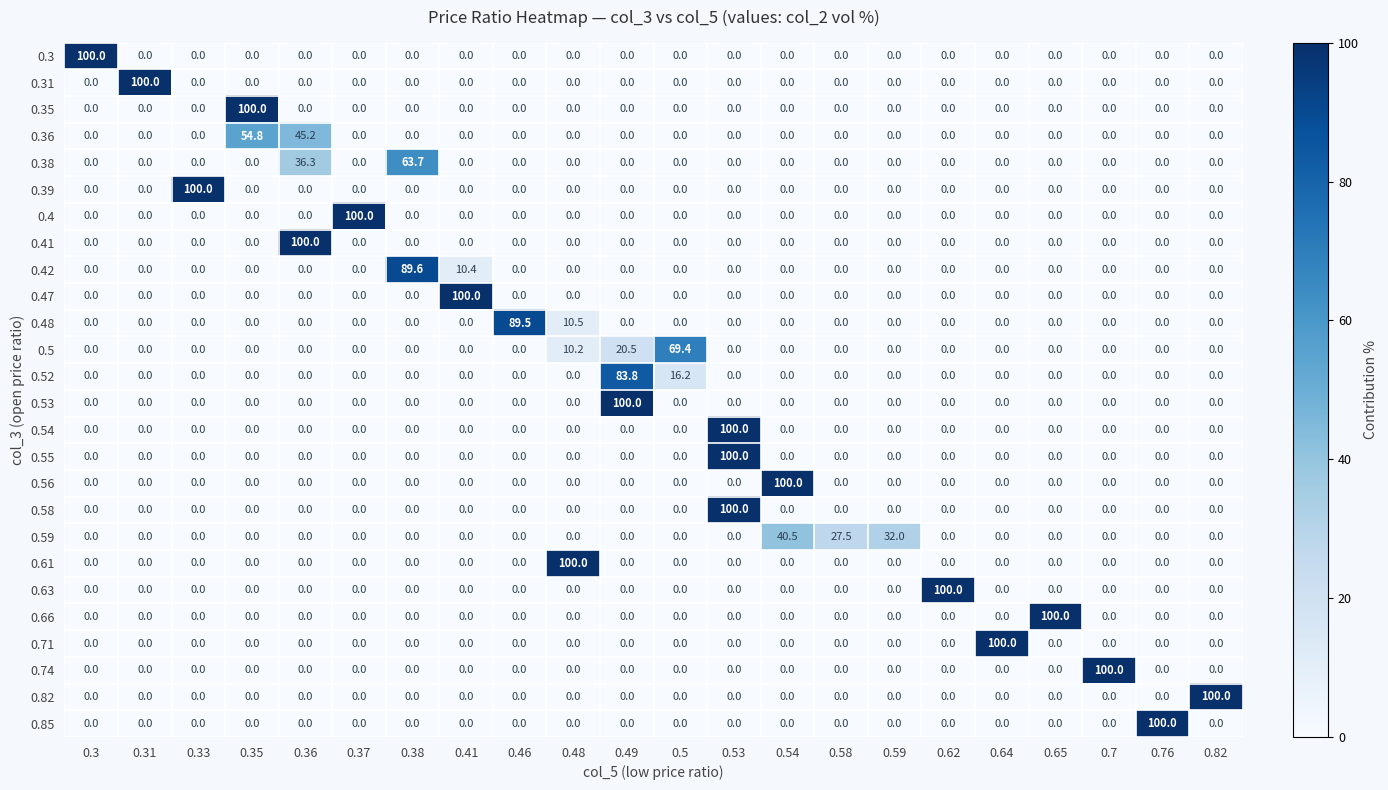

What is the average value of the 0.31 series?

4.5